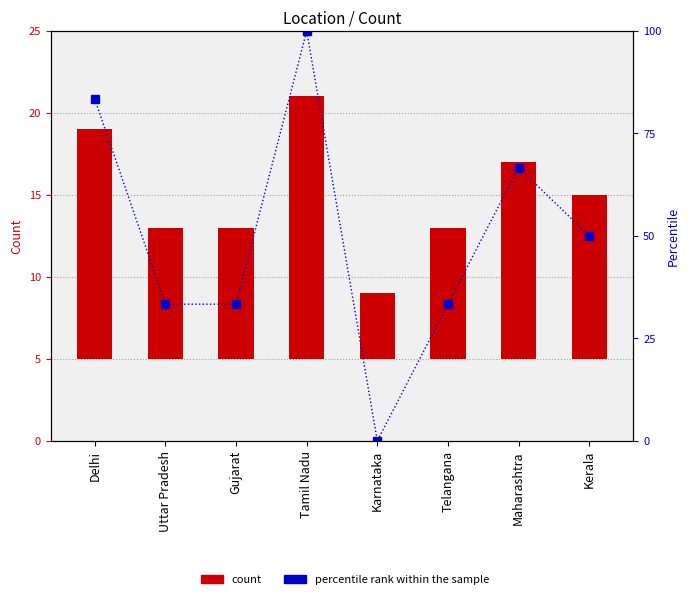

What are all the series names shown in the legend?

count, percentile rank within the sample